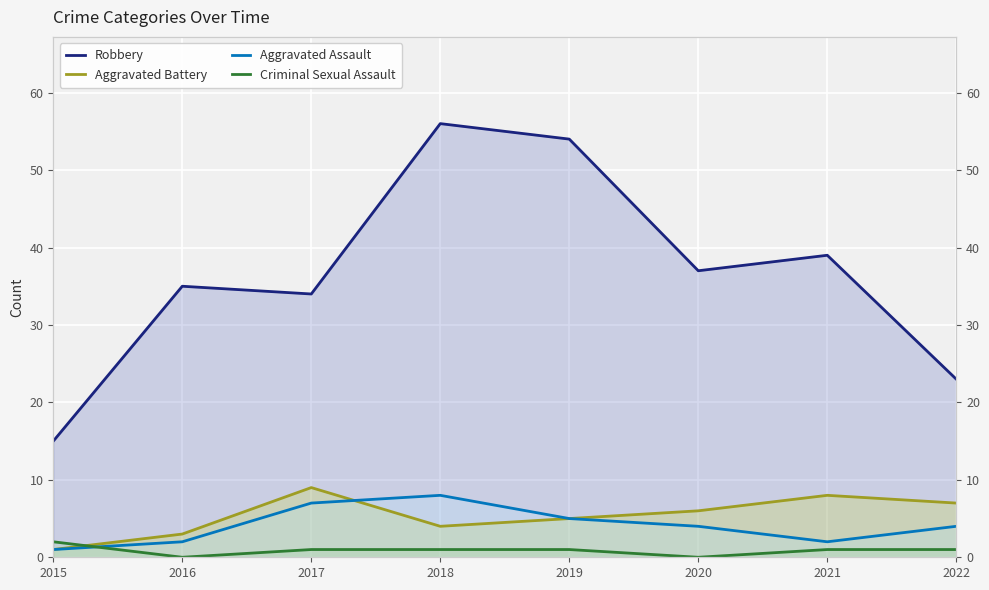

True or false: Aggravated Assault has more than 1 interior local peaks.

False